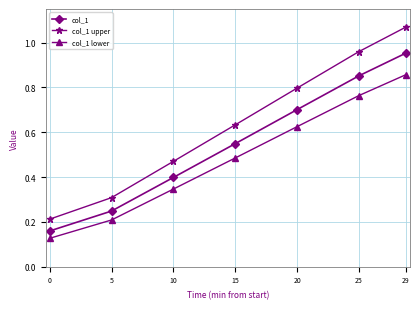

True or false: col_1 and col_1 upper cross at least once.

False